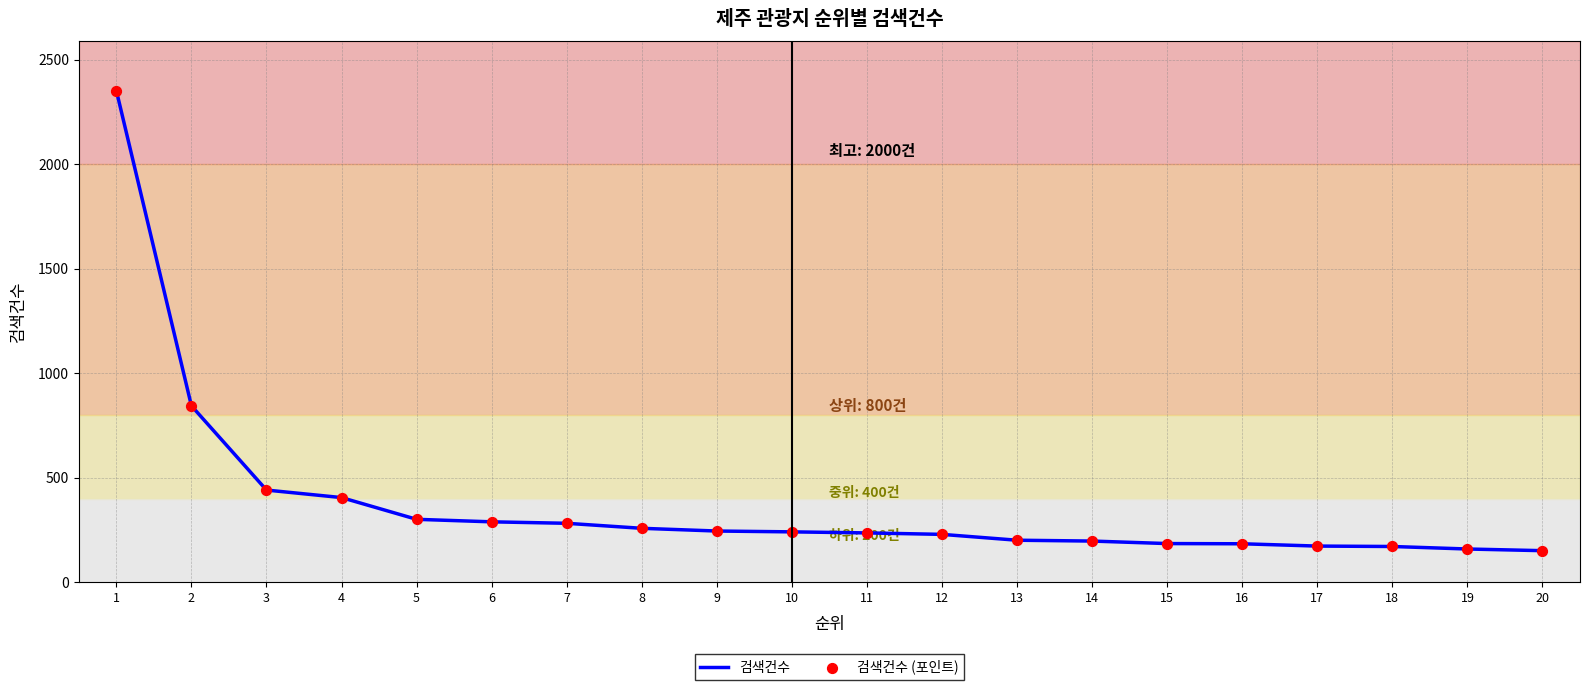

Between 4 and 18, which is larger?

4